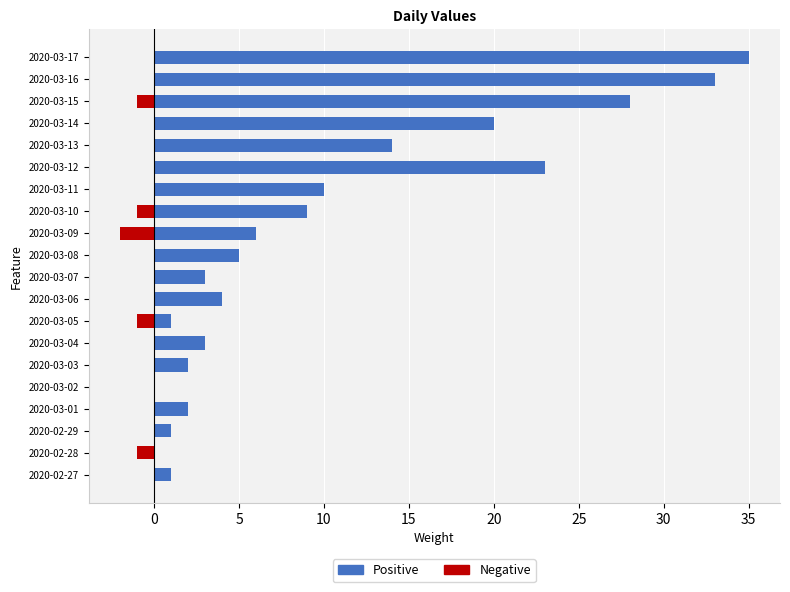

Rank the series by their average value, from highest to lowest.

Positive, Negative